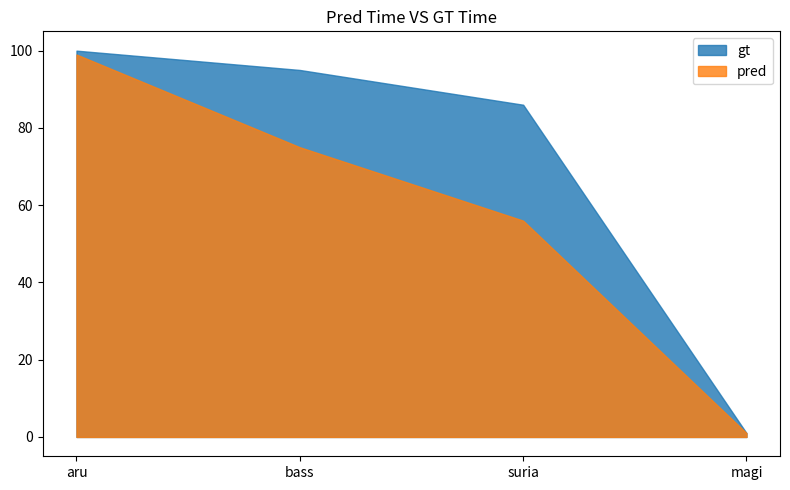

Does the chart have visible grid lines?

No